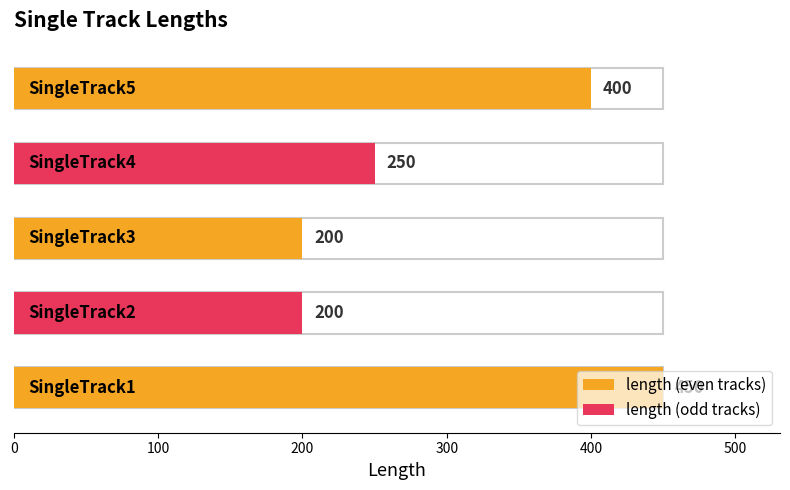

Reading left to right, transcribe all the data shown in this chart.

450	200	200	250	400